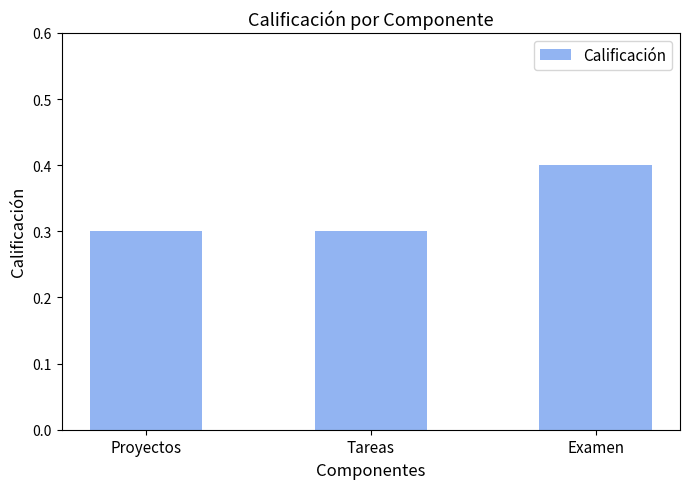

The value at Examen is 0.1. True or false?

False